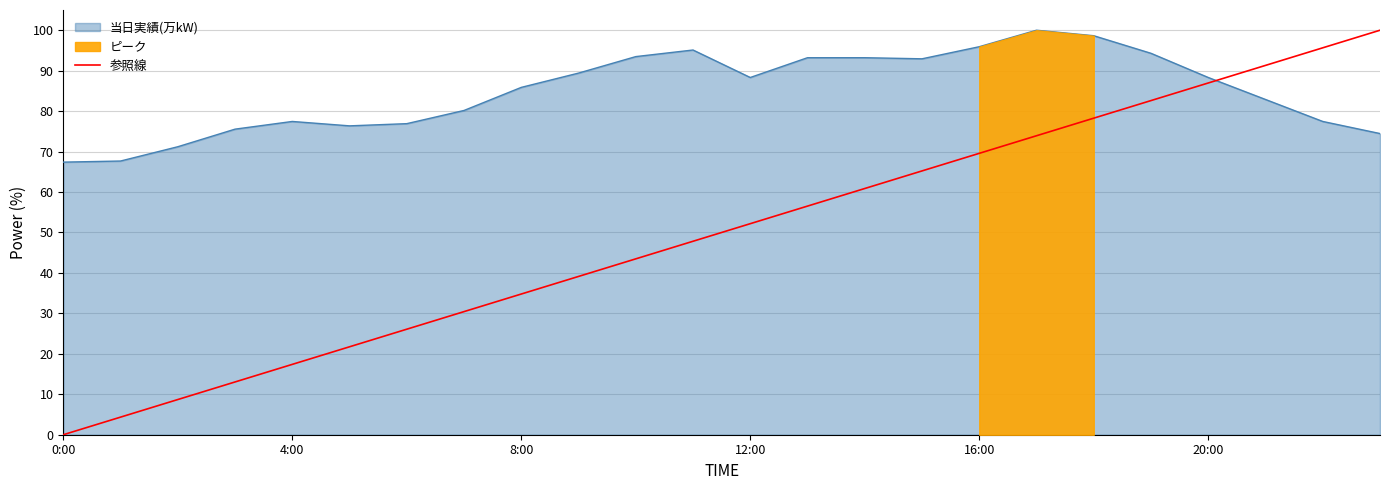

What is the lowest value of the 当日実績(万kW) series?

67.4